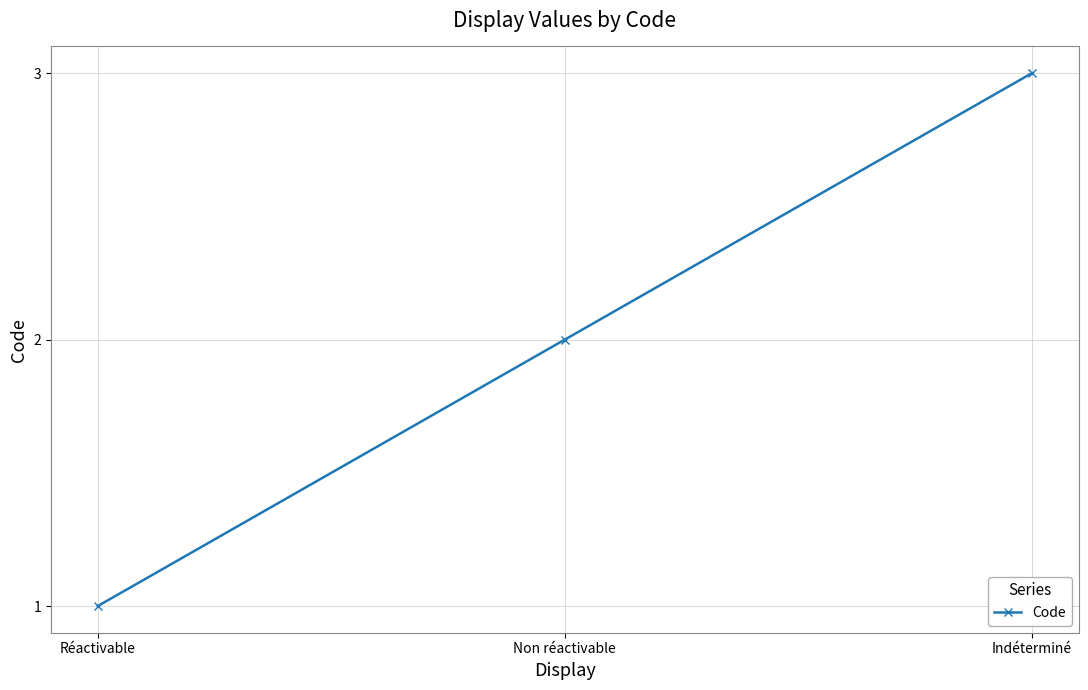

Reading left to right, transcribe all the data shown in this chart.

1	2	3